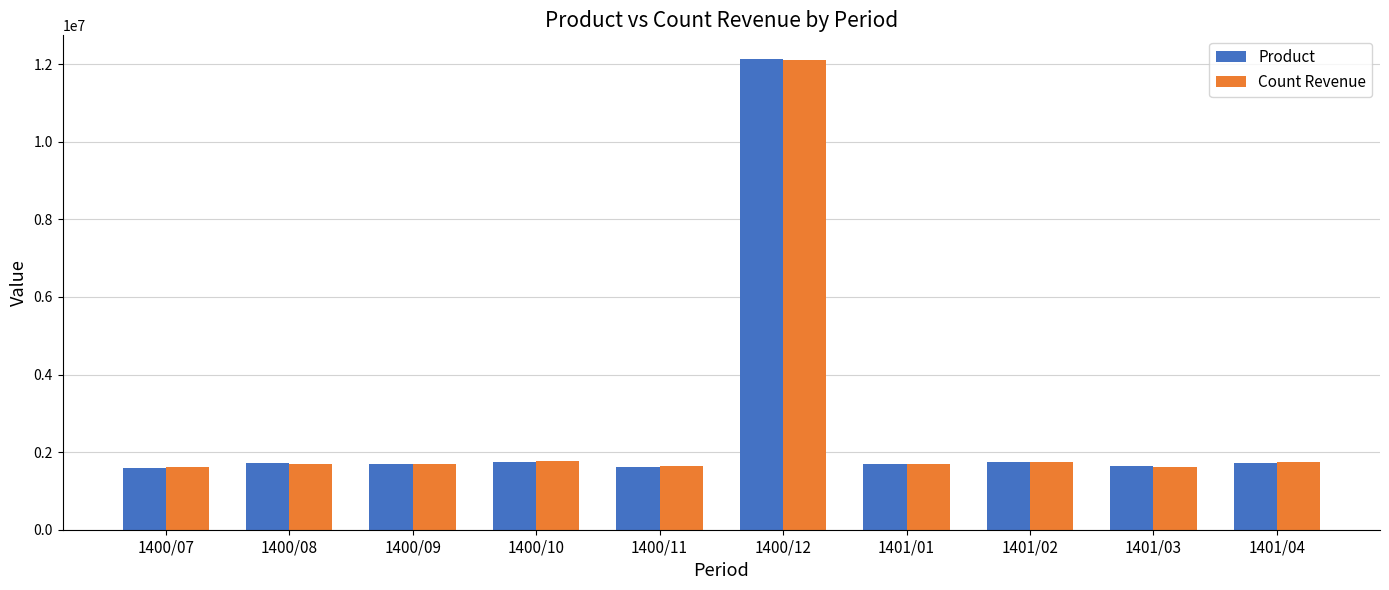

The value of Count Revenue at 1400/10 is 2664398. True or false?

False